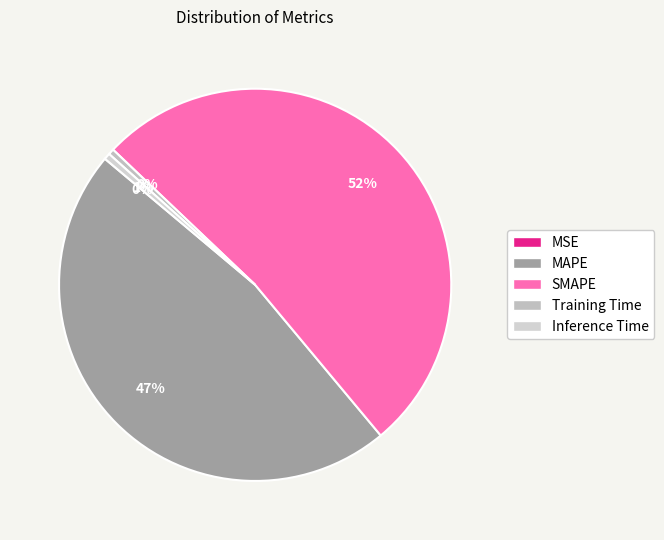

To the nearest percent, what is the difference between the Inference Time and MAPE slice percentages?

47%